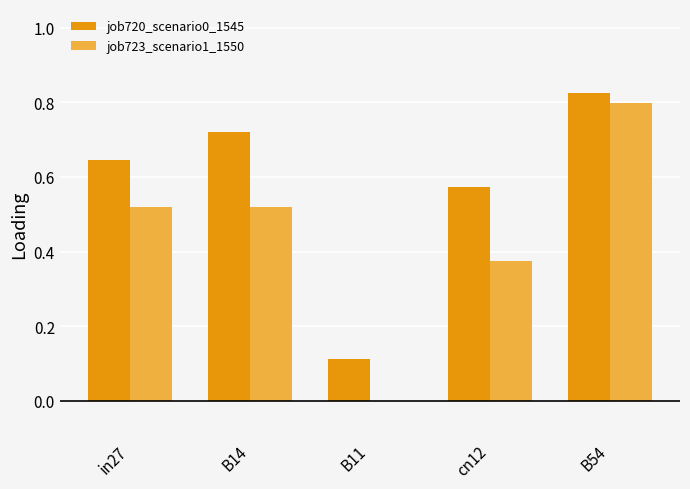

What are all the series names shown in the legend?

job720_scenario0_1545, job723_scenario1_1550